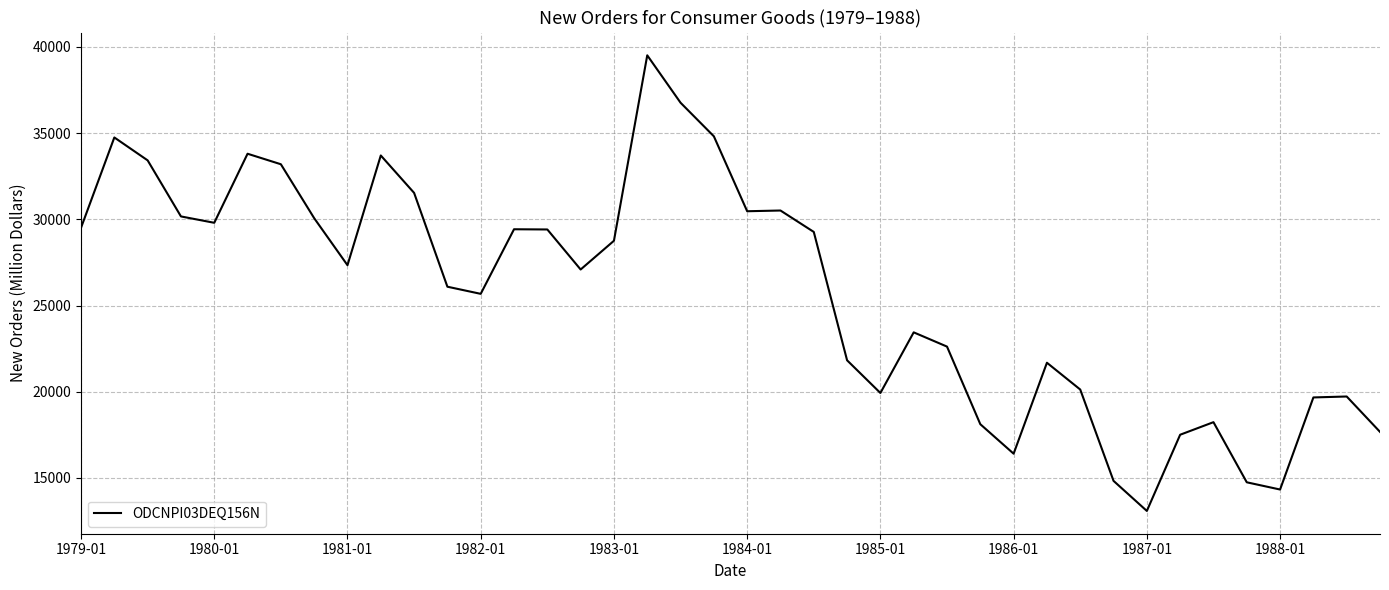

What is the maximum value shown in the chart?

39514.7